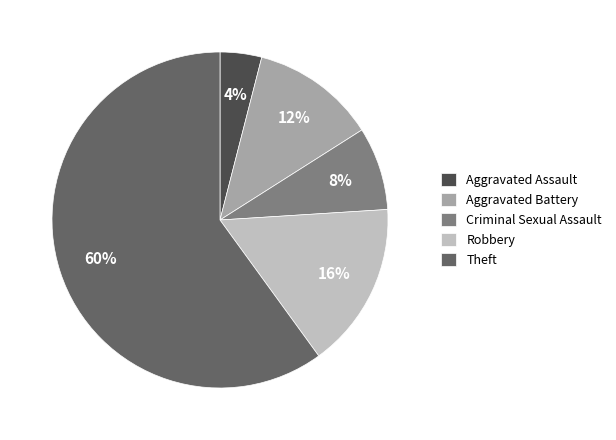

Is there a majority slice in this chart?

Yes